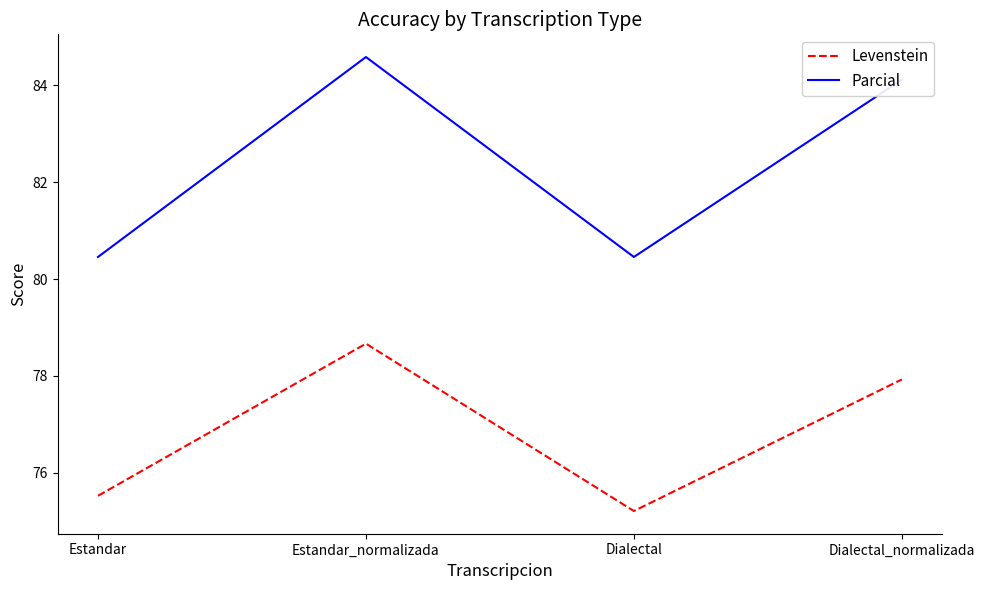

At which label does Levenstein reach its peak?

Estandar_normalizada